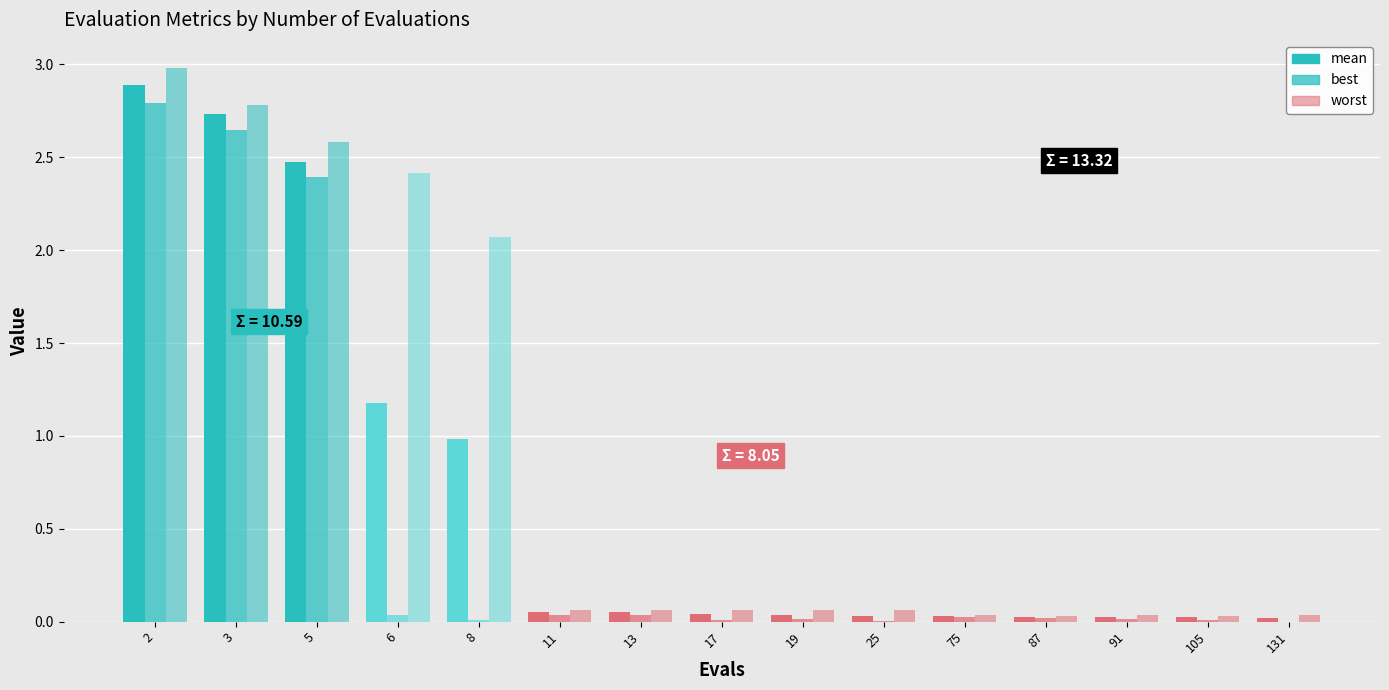

Which series changed the most between 91 and 105?

best